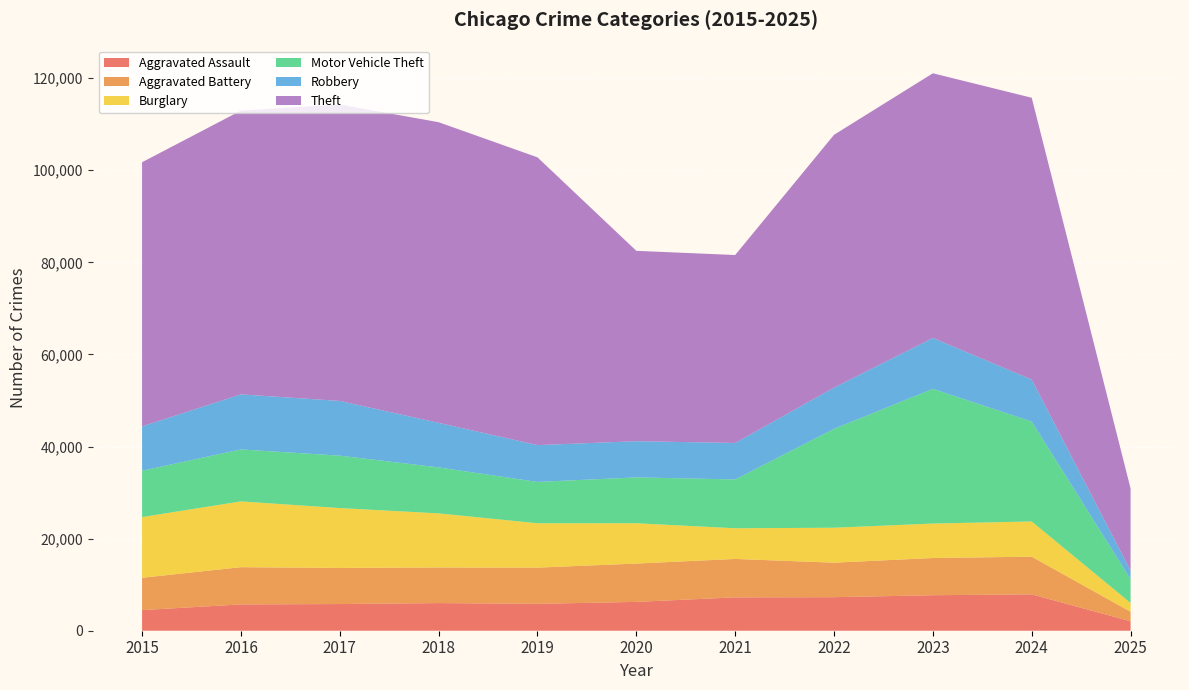

Reading left to right, list all the values displayed in this chart.

Aggravated Assault: 2015=4480	2016=5713	2017=5793	2018=6002	2019=5841	2020=6265	2021=7242	2022=7281	2023=7712	2024=7901	2025=2053
Aggravated Battery: 2015=7018	2016=8085	2017=7845	2018=7734	2019=7858	2020=8320	2021=8346	2022=7494	2023=8079	2024=8178	2025=2068
Burglary: 2015=13184	2016=14289	2017=13001	2018=11747	2019=9638	2020=8758	2021=6662	2022=7594	2023=7483	2024=7650	2025=1904
Motor Vehicle Theft: 2015=10068	2016=11285	2017=11380	2018=9985	2019=8978	2020=9959	2021=10605	2022=21470	2023=29254	2024=21688	2025=5162
Robbery: 2015=9638	2016=11960	2017=11881	2018=9681	2019=7995	2020=7855	2021=7920	2022=8965	2023=11053	2024=9124	2025=1860
Theft: 2015=57352	2016=61623	2017=64386	2018=65289	2019=62498	2020=41347	2021=40819	2022=54896	2023=57480	2024=61204	2025=17843